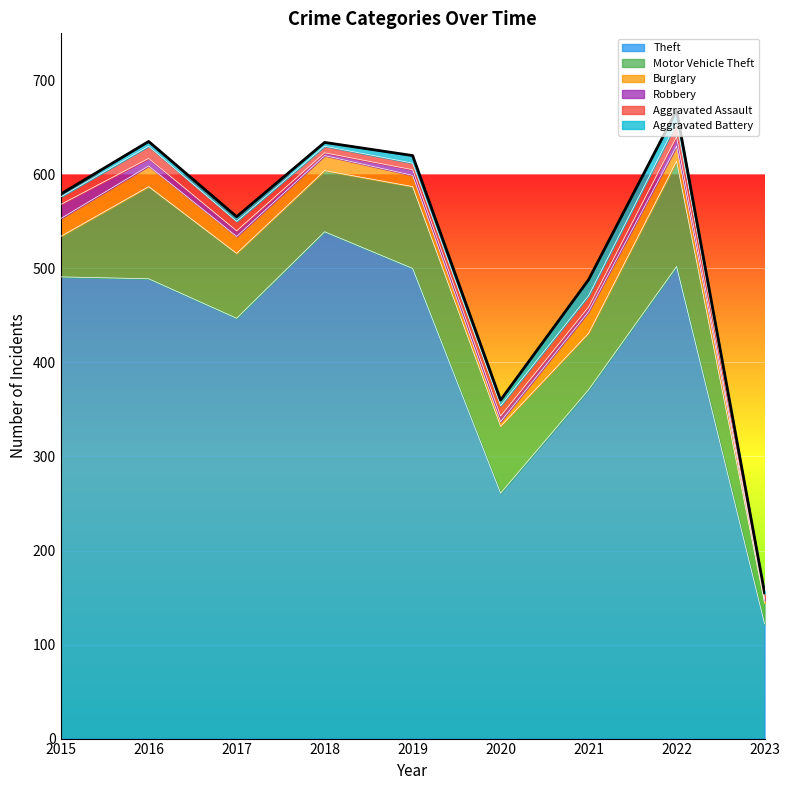

Reading left to right, what are all the values shown in this chart?

Theft: 2015=491	2016=489	2017=447	2018=539	2019=500	2020=261	2021=371	2022=502	2023=122
Motor Vehicle Theft: 2015=43	2016=98	2017=69	2018=65	2019=87	2020=71	2021=60	2022=112	2023=22
Burglary: 2015=19	2016=22	2017=18	2018=16	2019=12	2020=5	2021=23	2022=16	2023=3
Robbery: 2015=15	2016=8	2017=6	2018=3	2019=6	2020=6	2021=5	2022=10	2023=2
Aggravated Assault: 2015=8	2016=13	2017=10	2018=7	2019=7	2020=11	2021=12	2022=15	2023=5
Aggravated Battery: 2015=3	2016=5	2017=5	2018=4	2019=8	2020=6	2021=17	2022=13	2023=1